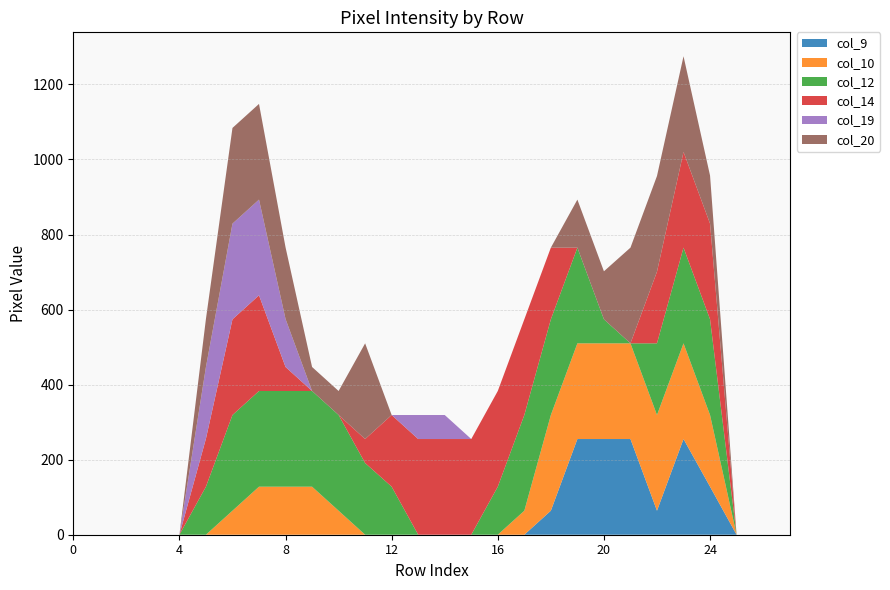

Reading left to right, list all the values displayed in this chart.

col_9: 0	0	0	0	0	0	0	0	0	0	0	0	0	0	0	0	0	0	64	255	255	255	64	255	128	0	0	0
col_10: 0	0	0	0	0	0	64	128	128	128	64	0	0	0	0	0	0	64	255	255	255	255	255	255	191	0	0	0
col_12: 0	0	0	0	0	128	255	255	255	255	255	191	128	0	0	0	128	255	255	255	64	0	191	255	255	0	0	0
col_14: 0	0	0	0	0	128	255	255	64	0	0	64	191	255	255	255	255	255	191	0	0	0	191	255	255	0	0	0
col_19: 0	0	0	0	0	191	255	255	128	0	0	0	0	64	64	0	0	0	0	0	0	0	0	0	0	0	0	0
col_20: 0	0	0	0	0	128	255	255	191	64	64	255	0	0	0	0	0	0	0	128	128	255	255	255	128	0	0	0